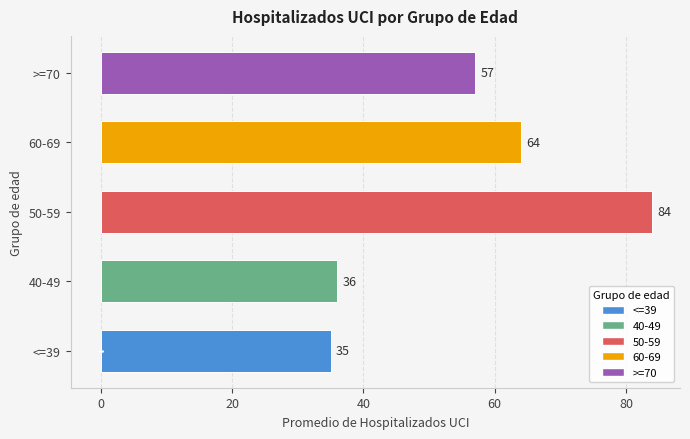

What is the change in value from 60-69 to >=70?

-7